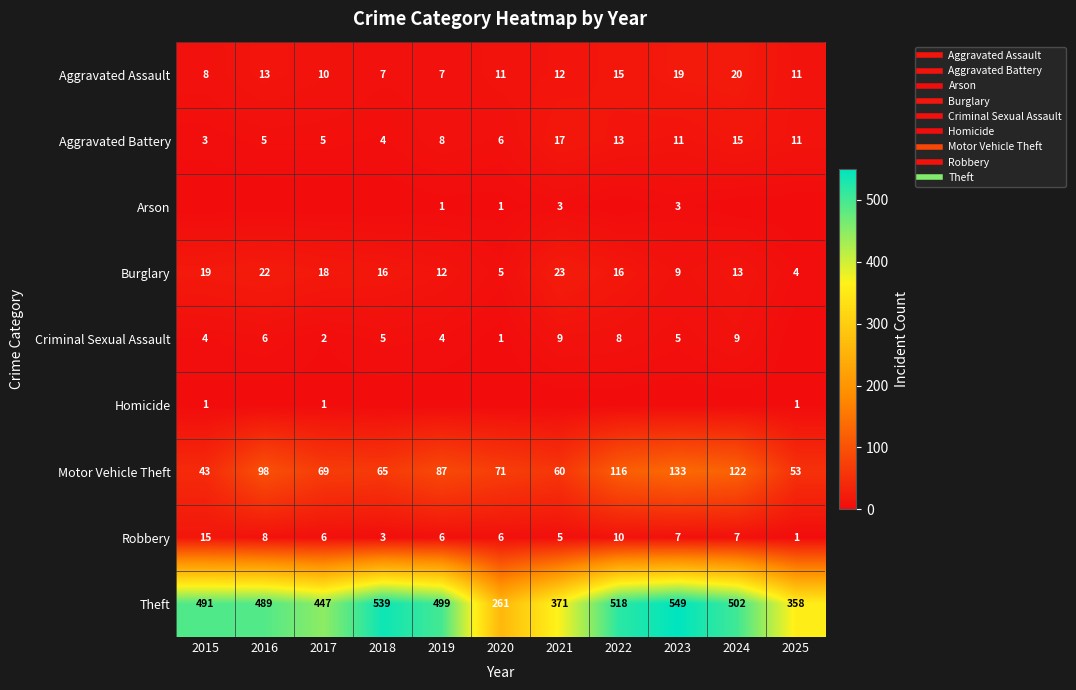

What is the difference between the highest and lowest values at 2015?

491